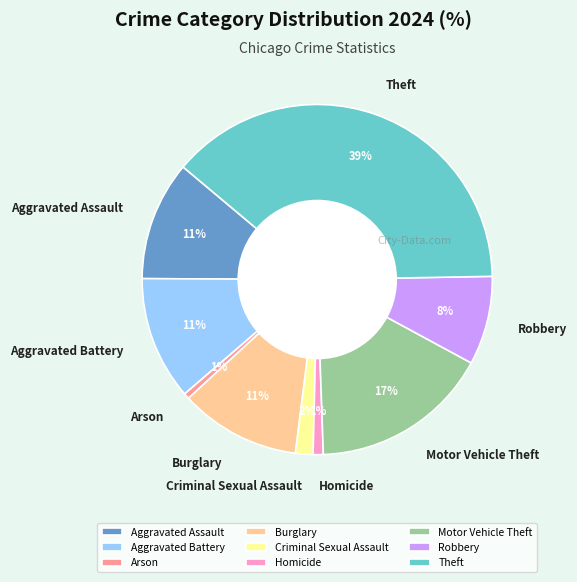

What percentage is the Homicide slice, to the nearest percent?

1%